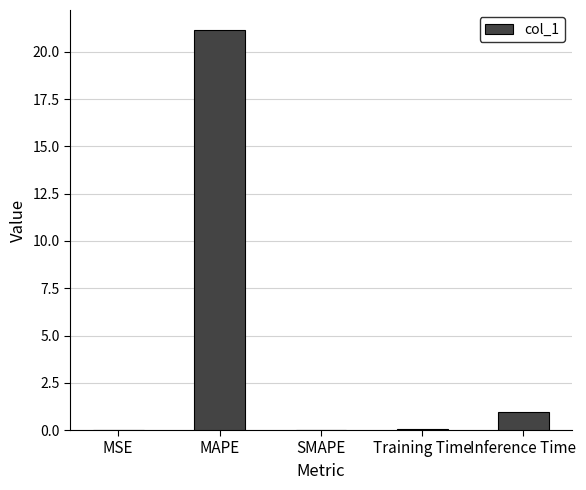

True or false: the data shows 21.2 at MAPE.

True